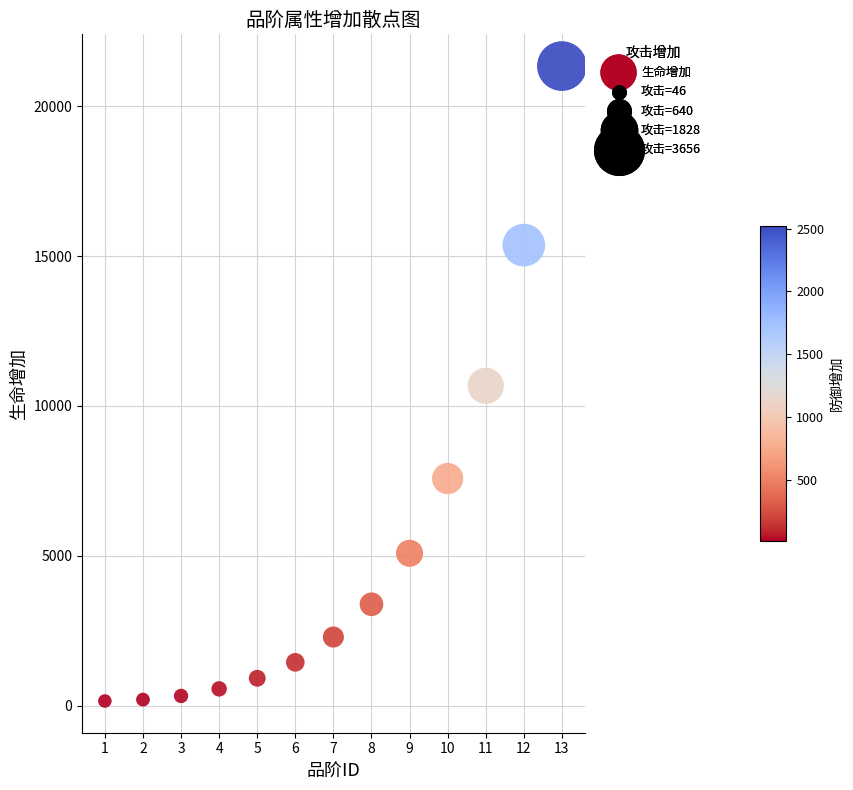

What is the range of X values (max minus min)?

12